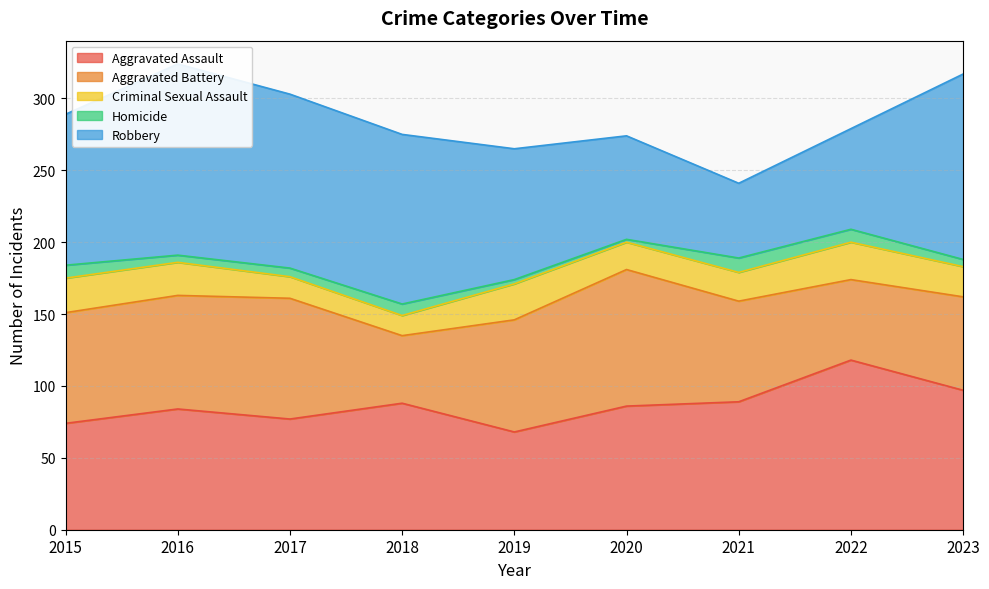

Which series has the largest range (max minus min)?

Robbery